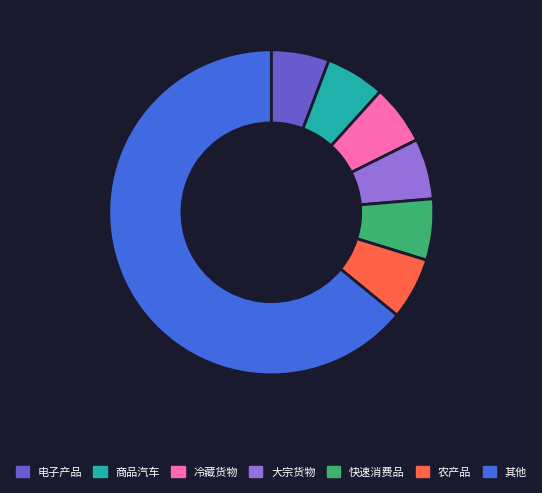

How many slices are in this pie chart?

7